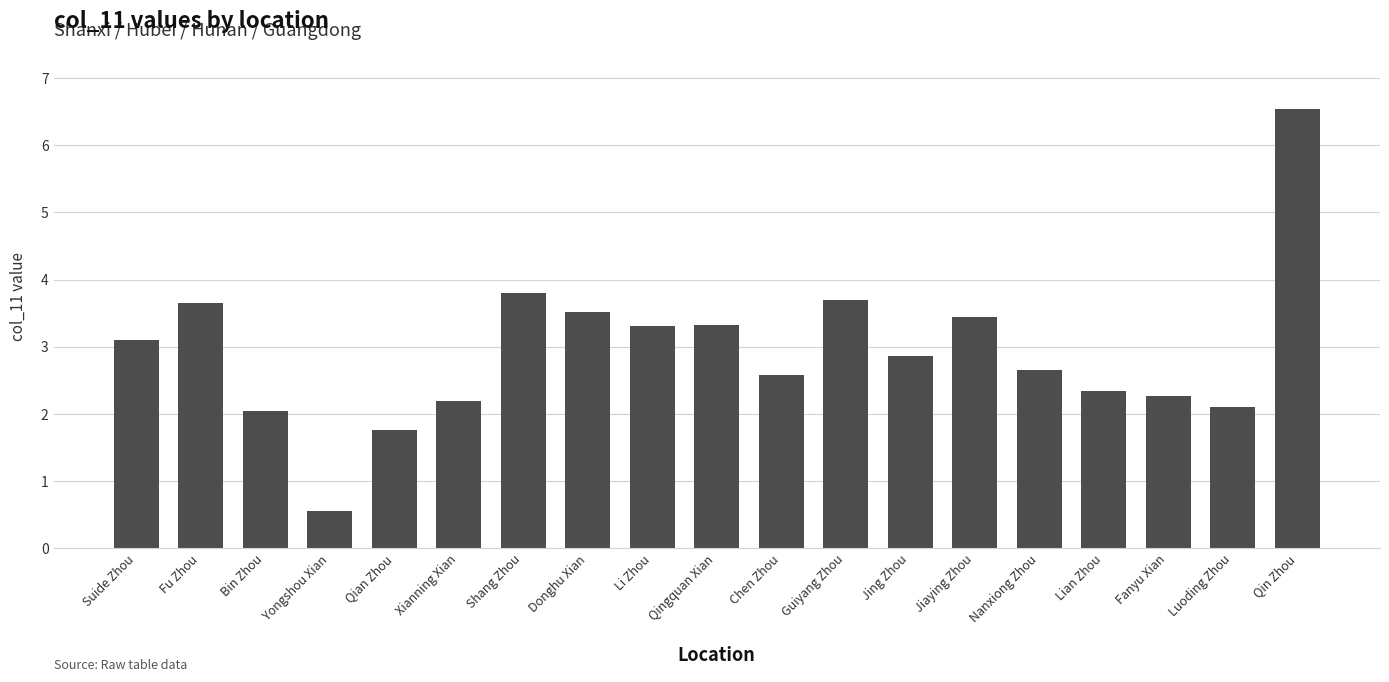

What is the difference between the values at Qian Zhou and Chen Zhou?

0.8